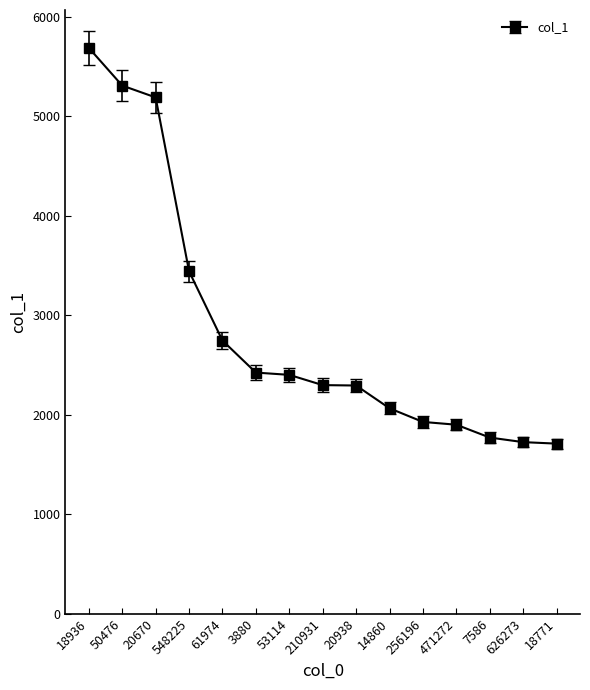

Is it true that the value at 14860 is 3603?

False